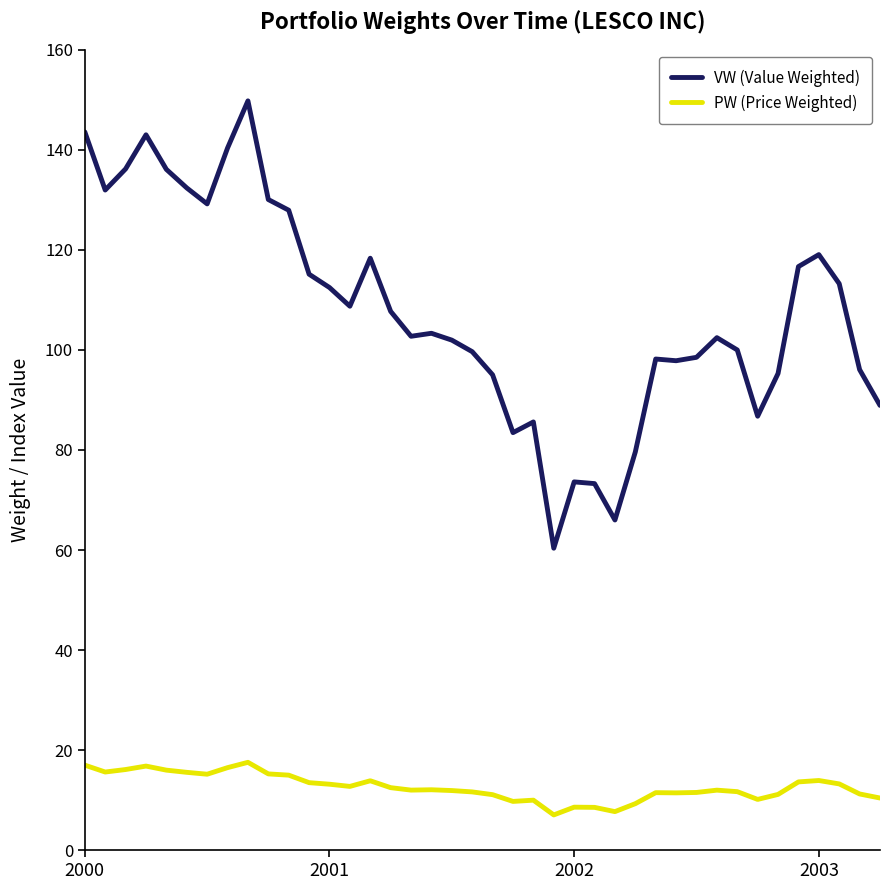

Rank the series by their maximum value, from highest to lowest.

VW (Value Weighted), PW (Price Weighted)